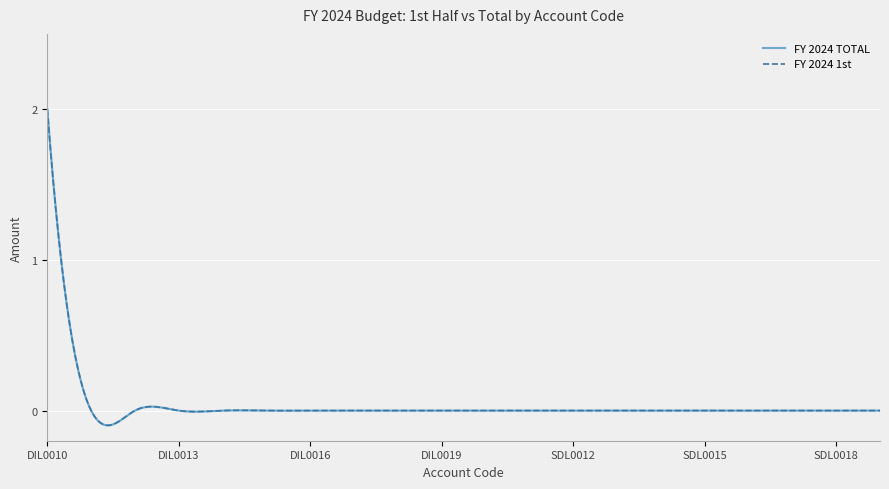

What is the label of the 16th point from the right?

DIL0014